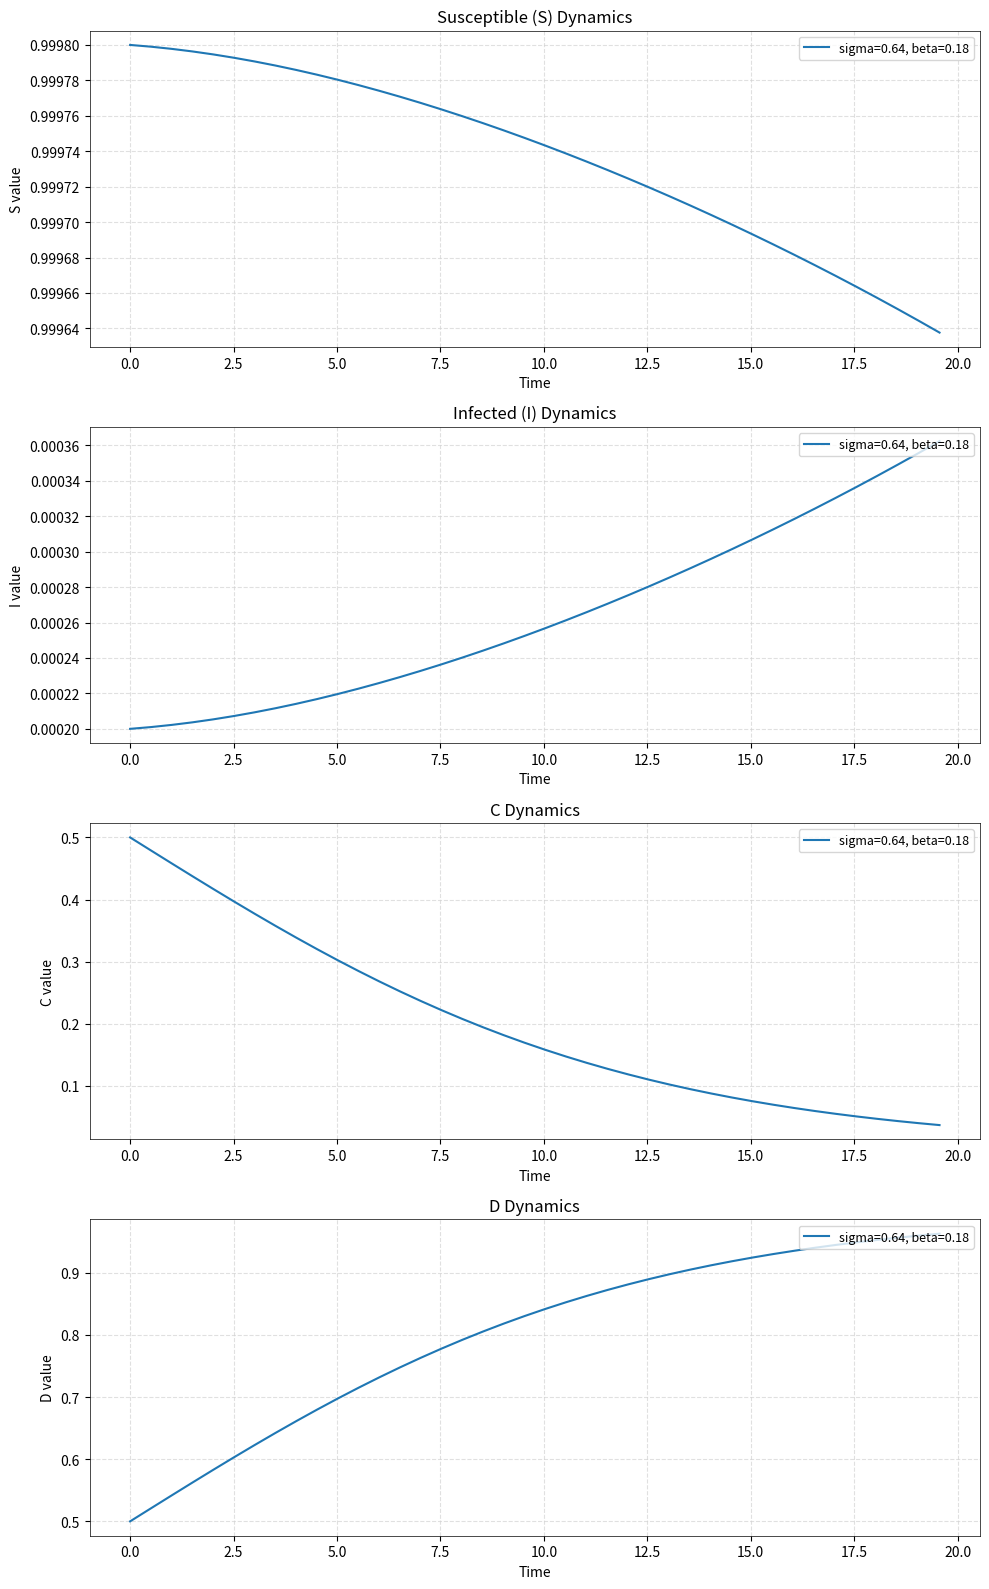

What are all the series names shown in the legend?

S, I, C, D